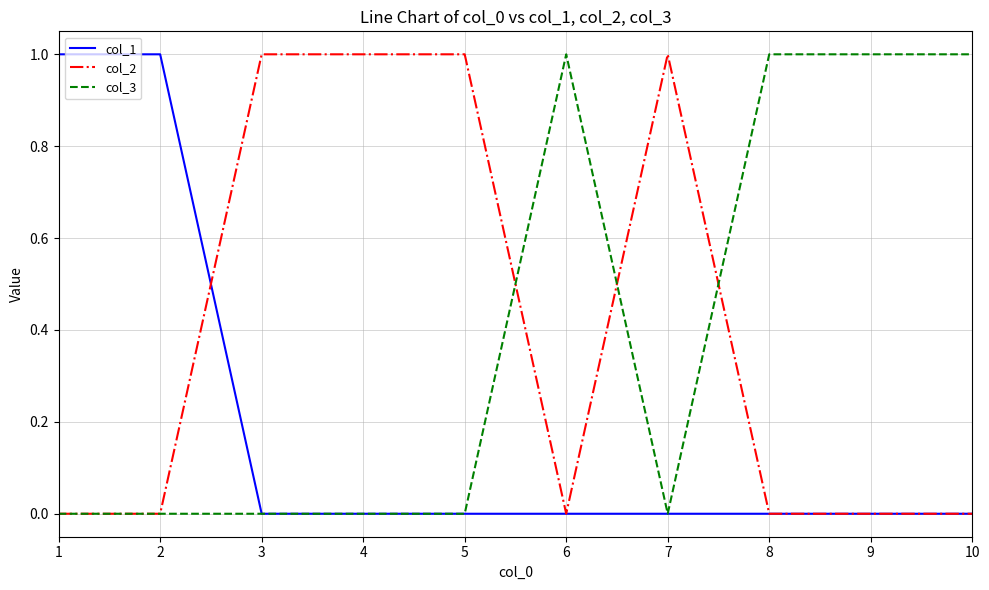

True or false: col_2 has a value of 1 at 3.

True